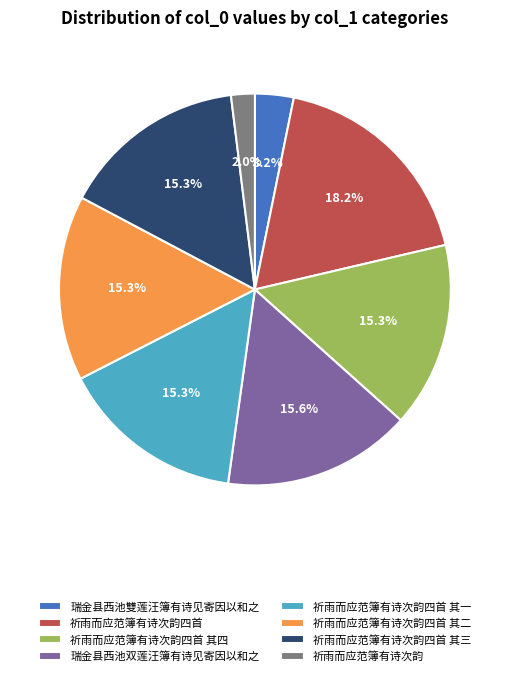

Is there a majority slice in this chart?

No